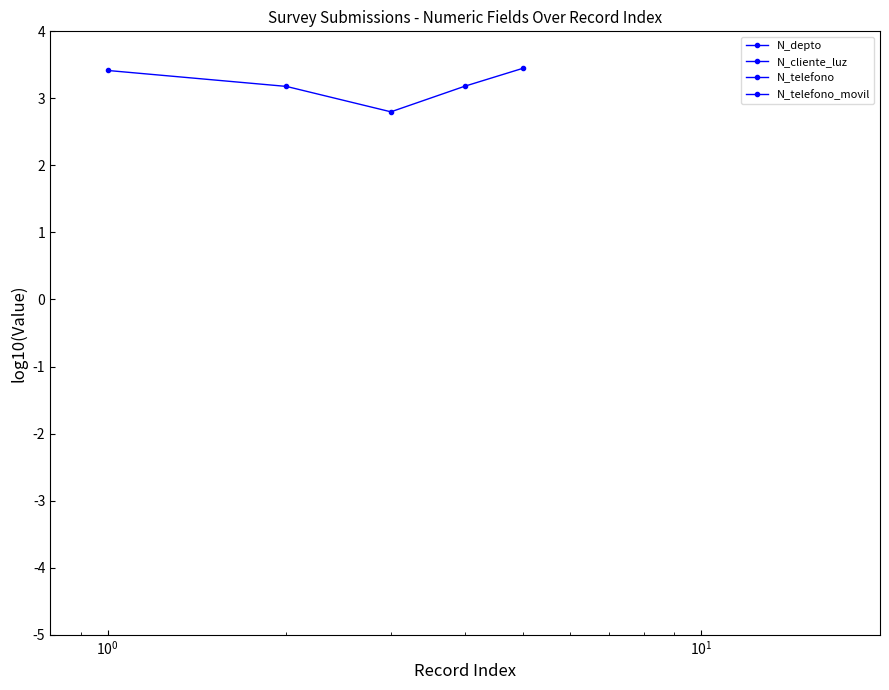

How many data points in N_depto are above 3?

4